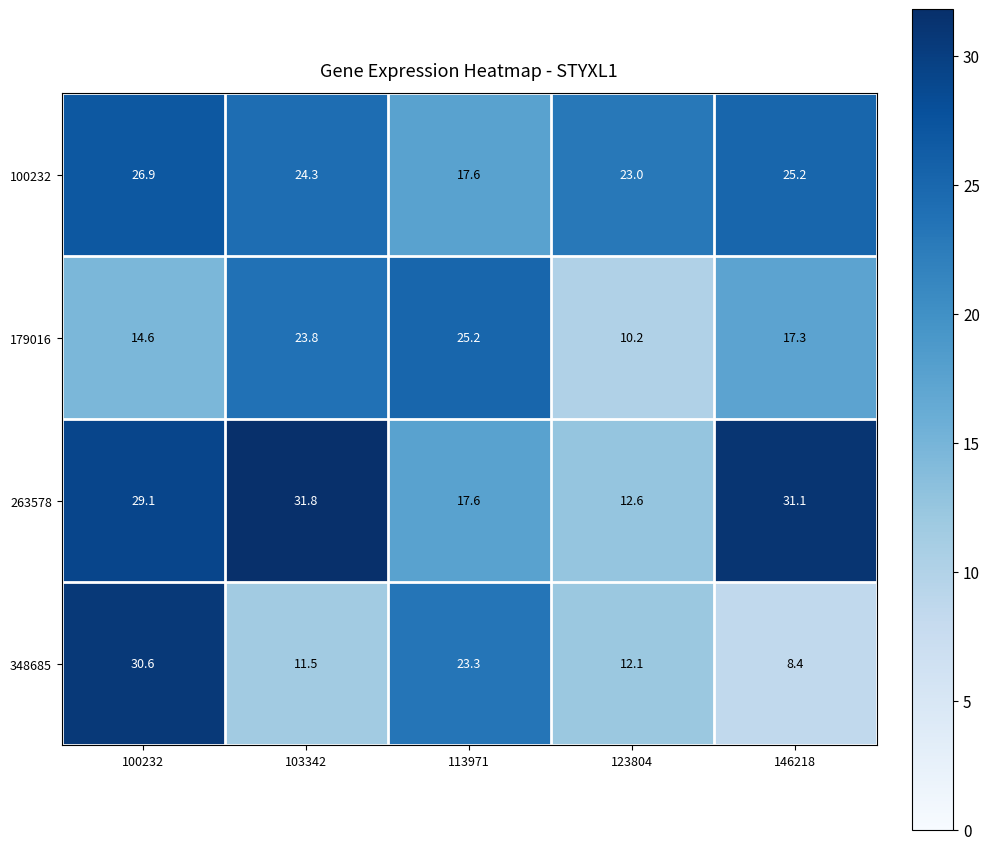

The value of 100232 at 103342 is 11.2. True or false?

False